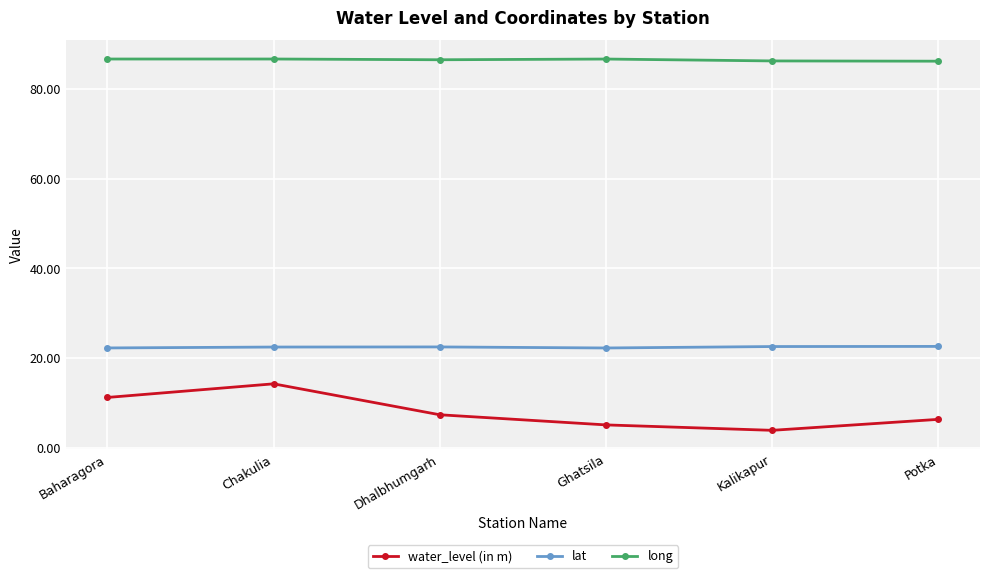

What is the label of the 5th point from the right?

Chakulia